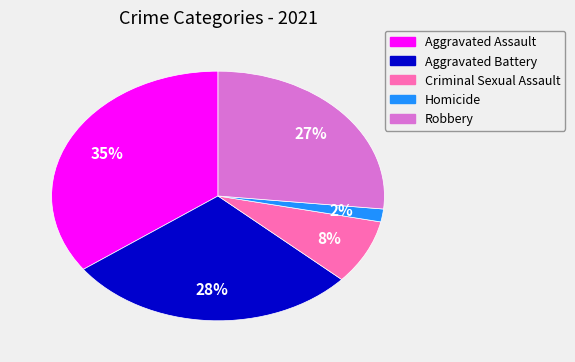

Count the number of slices in the pie.

5